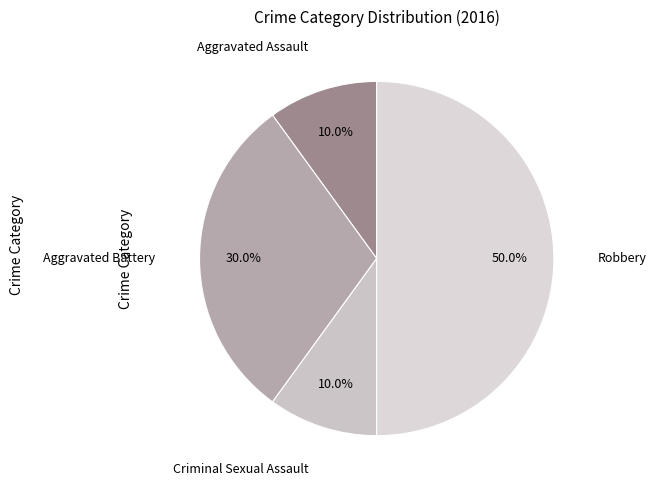

How many slices are in this pie chart?

4